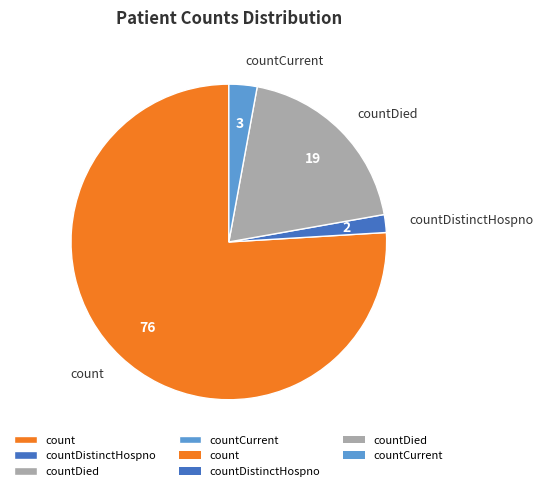

Which slice represents more than half of the pie?

count